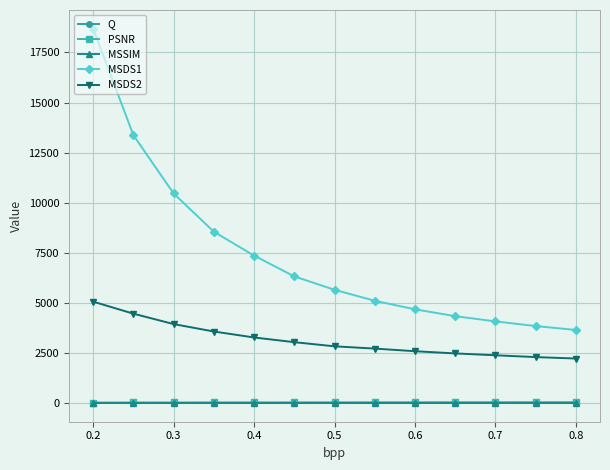

Which series has the largest total across all categories?

MSDS1